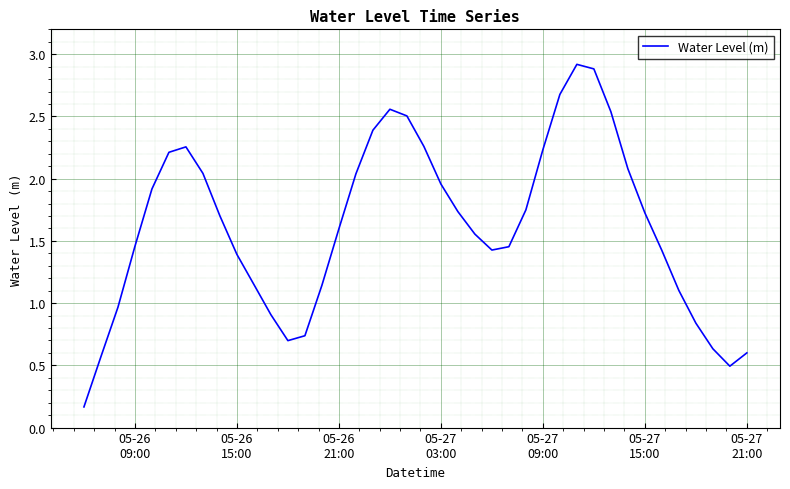

What is the difference between the maximum and minimum values?

2.8